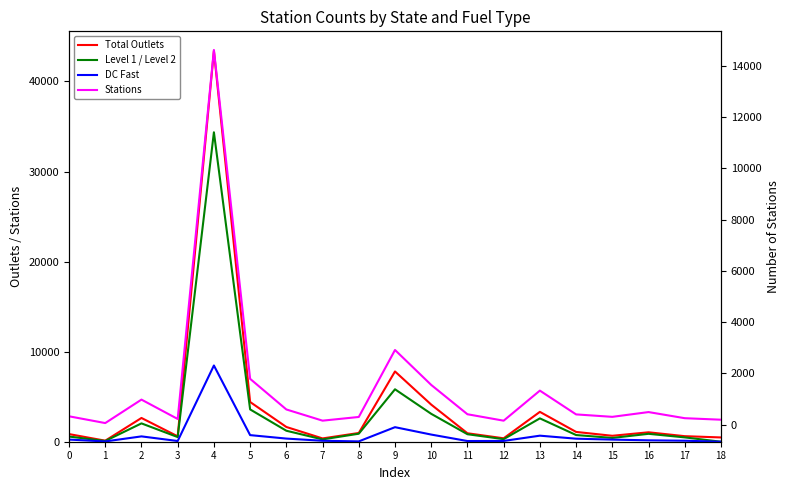

Which has a higher value, 15 or 5?

5